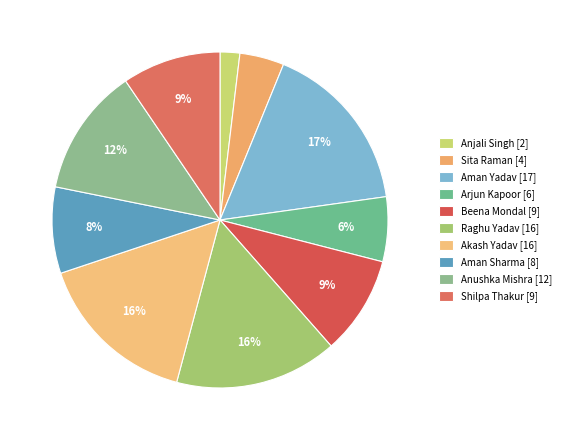

Which category has the smallest portion of the pie?

Anjali Singh